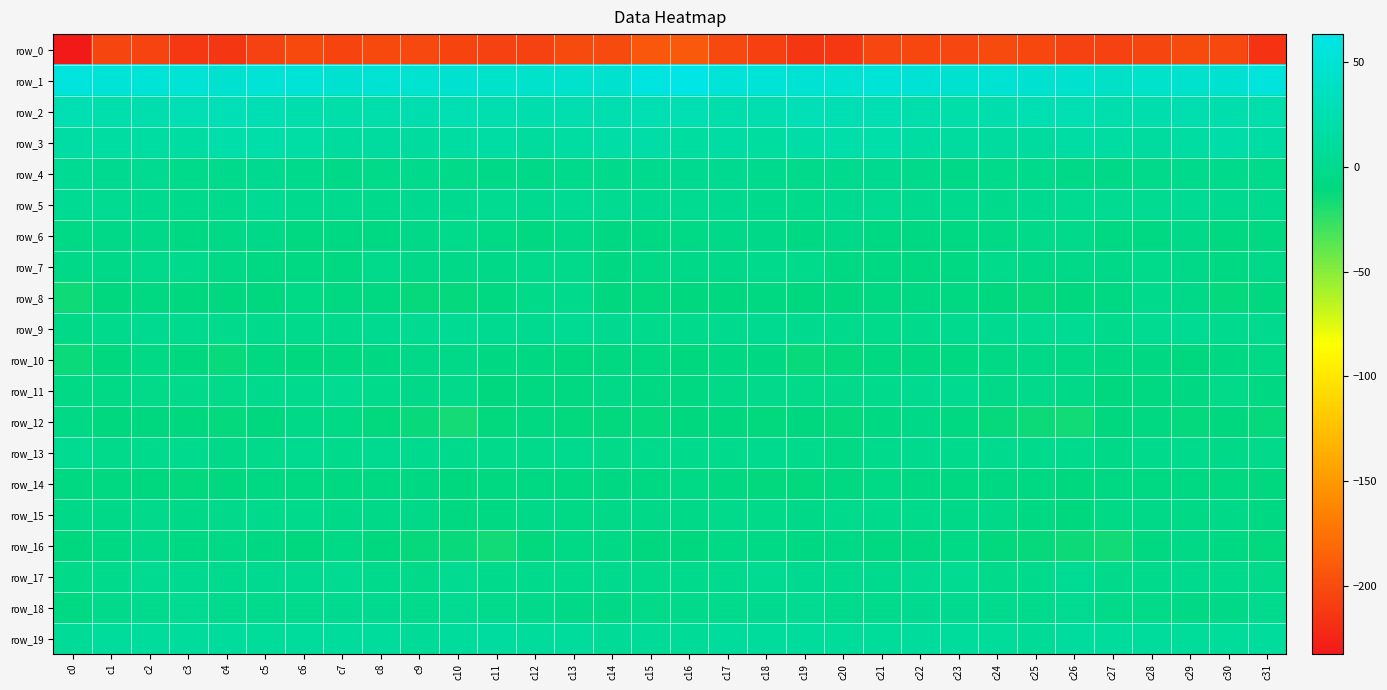

Rank the series by their maximum value, from lowest to highest.

row_0, row_14, row_16, row_10, row_12, row_6, row_7, row_8, row_15, row_13, row_18, row_11, row_17, row_4, row_9, row_5, row_19, row_3, row_2, row_1